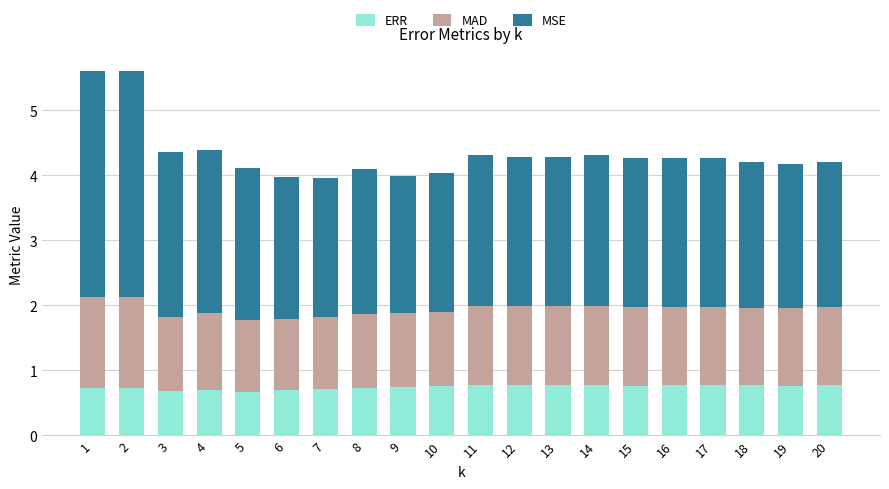

What is the highest value of the ERR series?

0.8